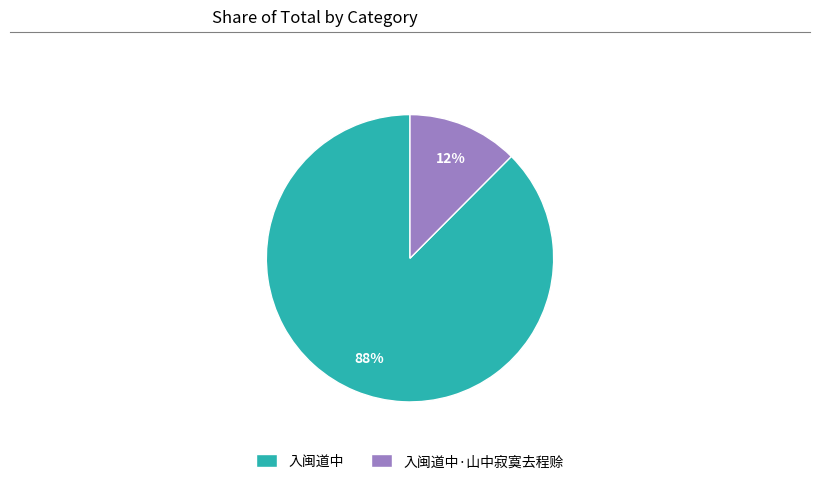

Between 入闽道中 and 入闽道中·山中寂寞去程赊, which is larger?

入闽道中